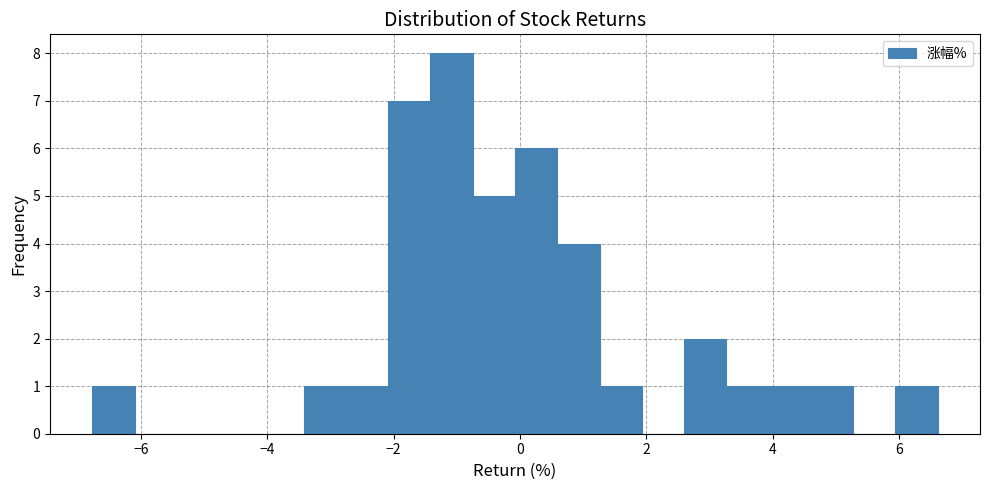

Around what value on the x-axis is the tallest bar? Give the approximate position of its centre, as read against the axis.

-1.0